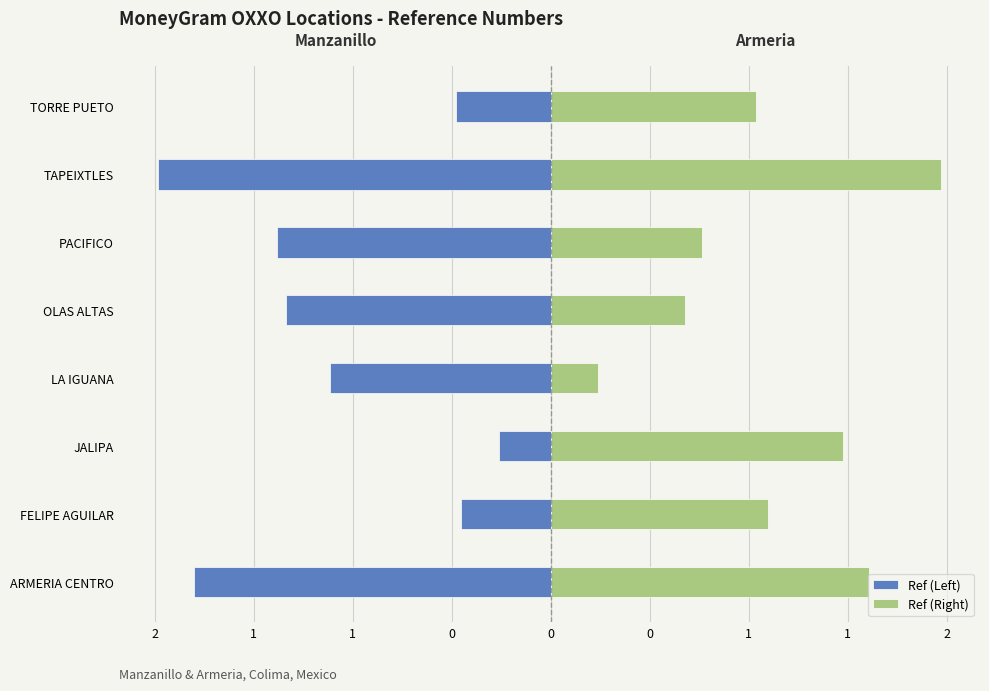

What is the difference between the highest and lowest values at 1?

1.7